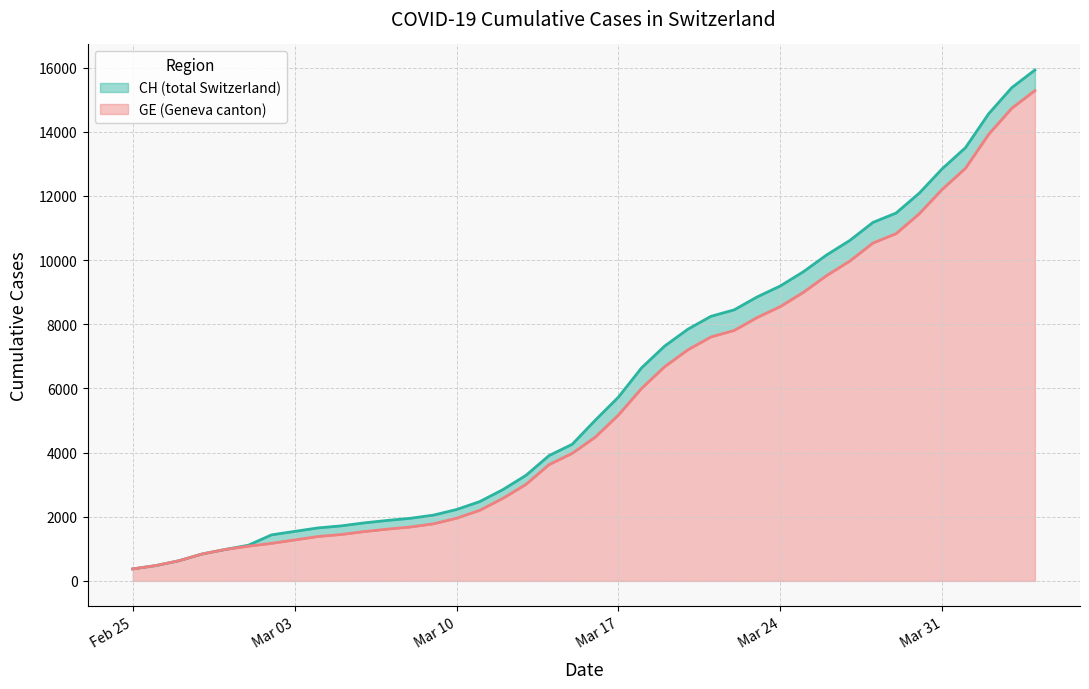

The value of GE (Geneva canton) at Mar 10 is 3053. True or false?

False